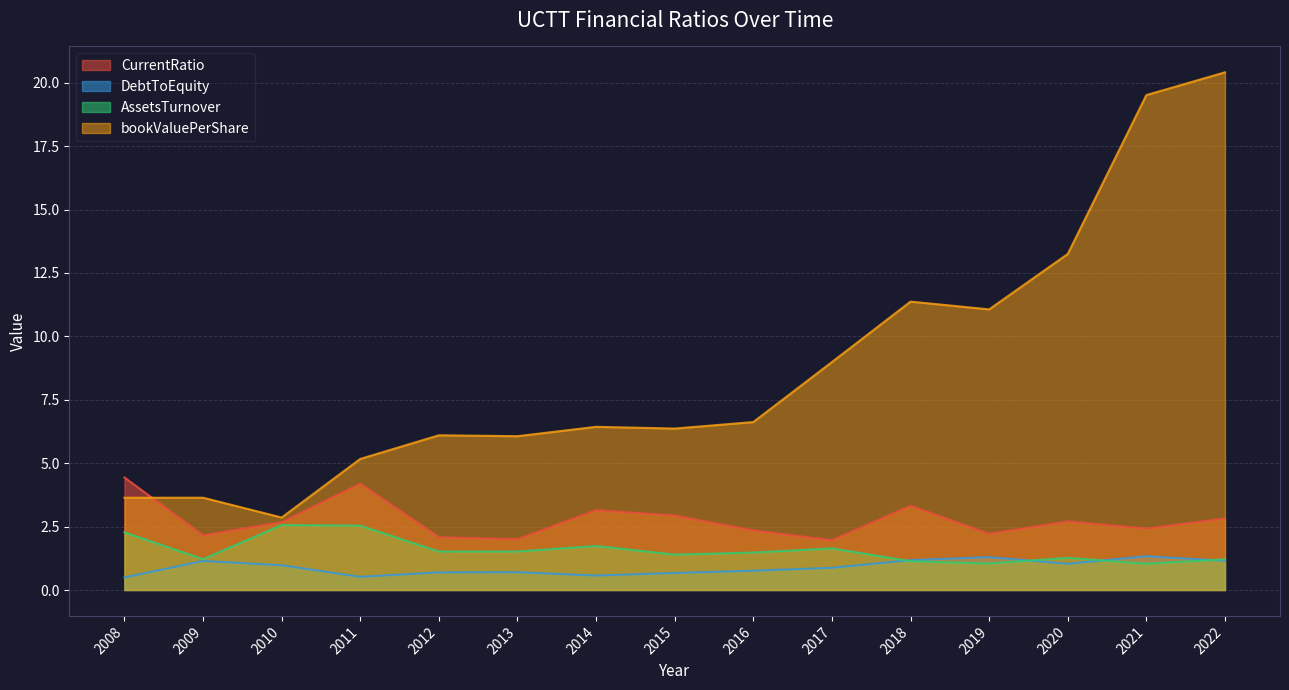

True or false: CurrentRatio and DebtToEquity cross at least once.

False